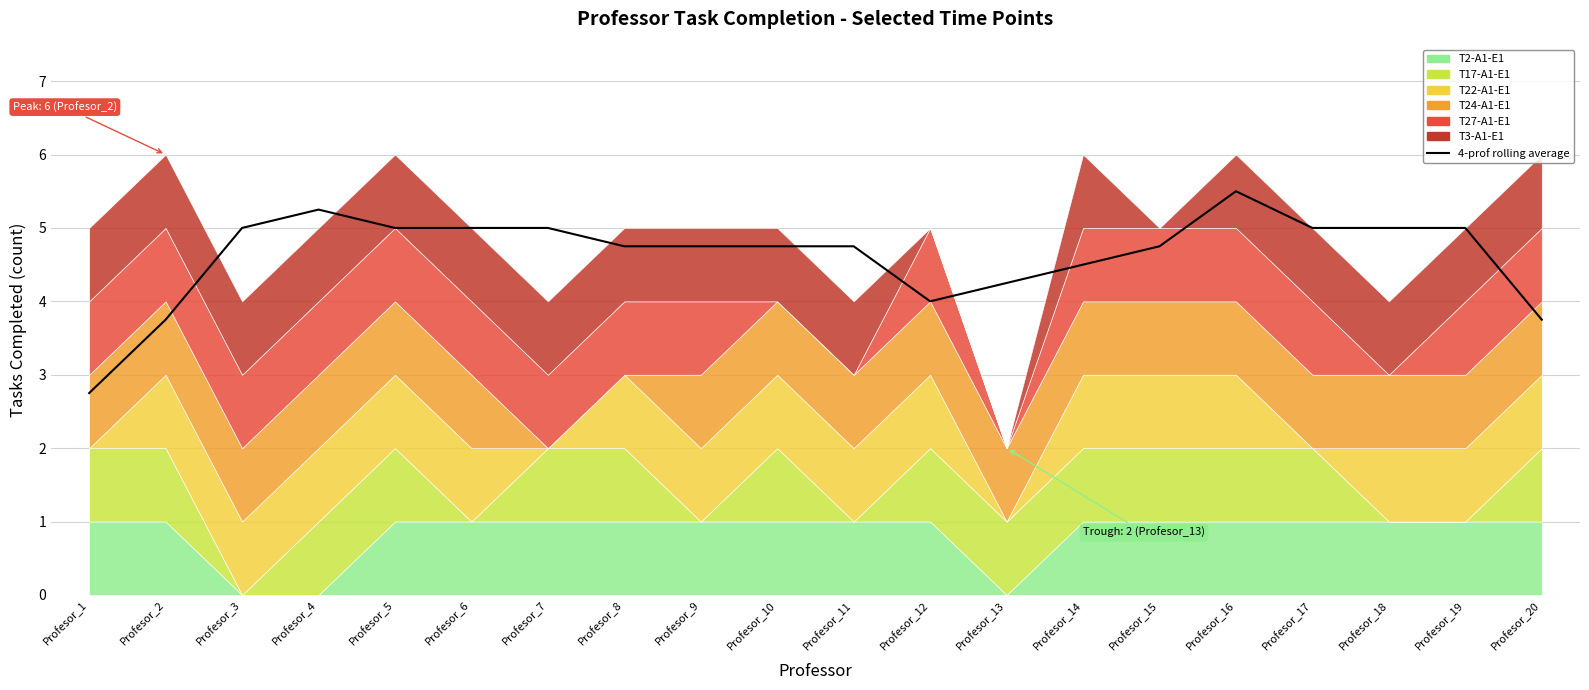

Rank the categories by value from highest to lowest.

Profesor_16, Profesor_4, Profesor_3, Profesor_5, Profesor_6, Profesor_7, Profesor_17, Profesor_18, Profesor_19, Profesor_8, Profesor_9, Profesor_10, Profesor_11, Profesor_15, Profesor_14, Profesor_13, Profesor_12, Profesor_2, Profesor_20, Profesor_1